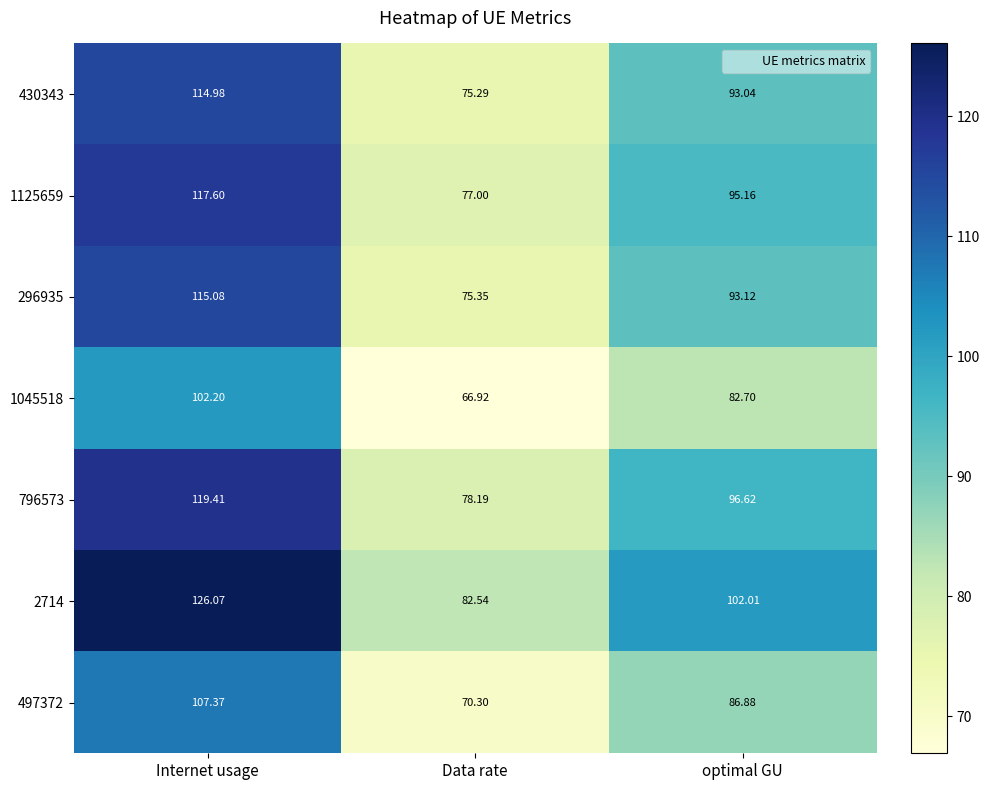

Where is 497372 nearest to the value 88?

optimal GU